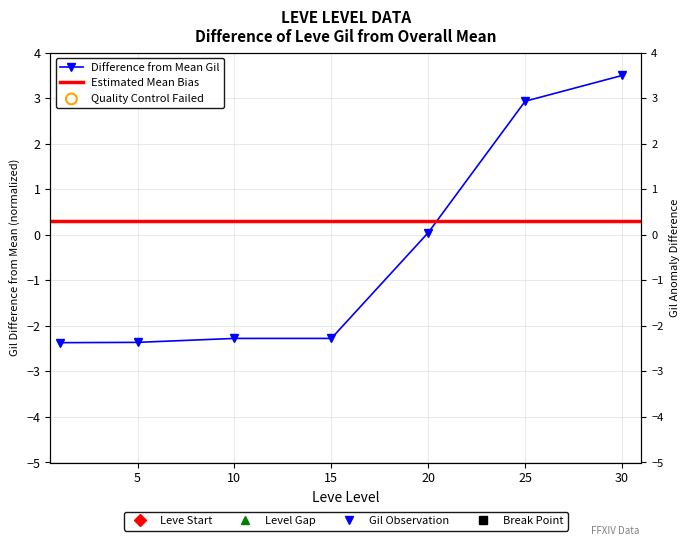

Which has a higher value, 20 or 15?

20